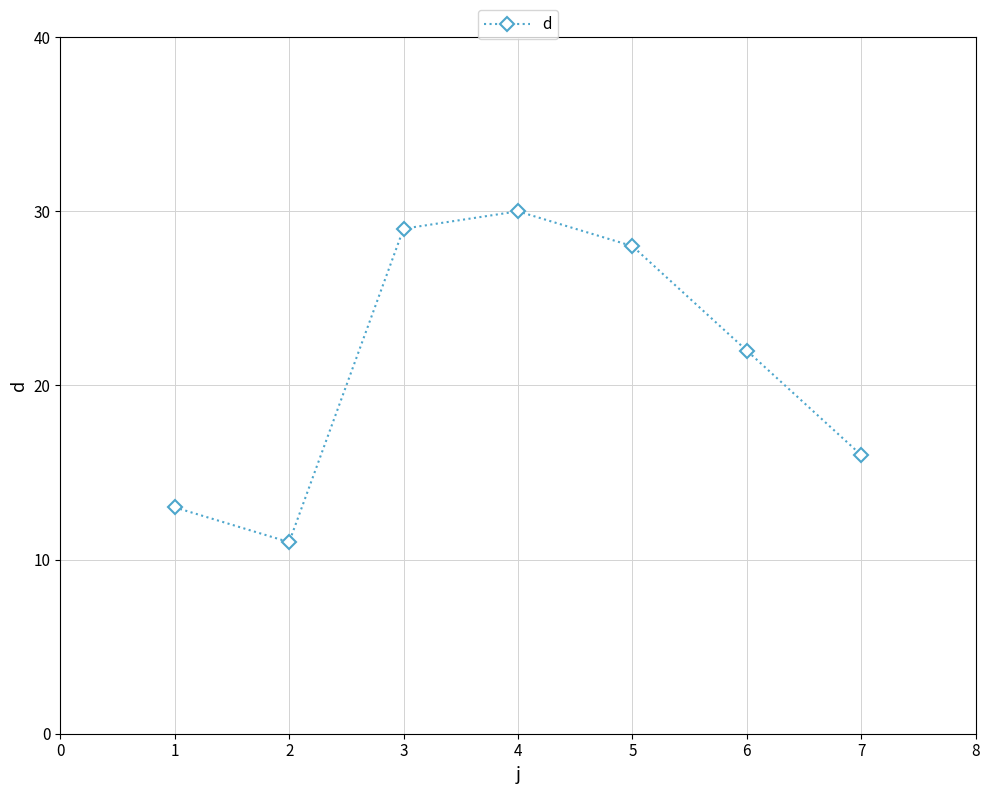

At which label is the value closest to 20?

6